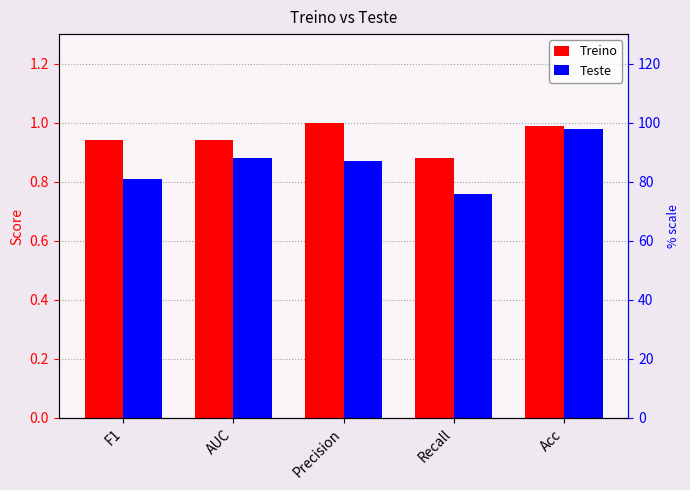

Are the bars grouped side by side (vs. stacked)?

Yes